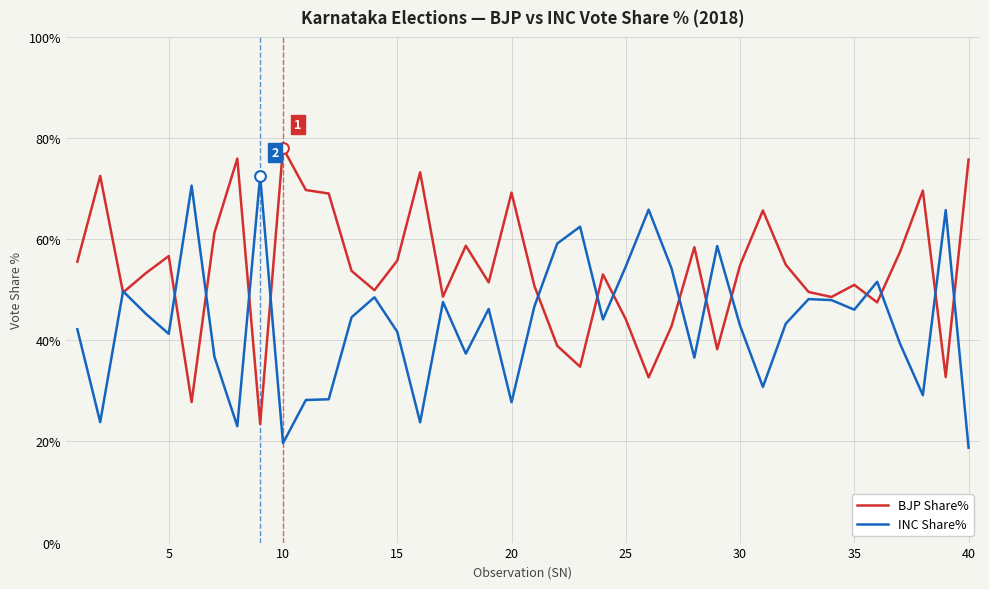

Which series has the largest total across all categories?

BJP Share%